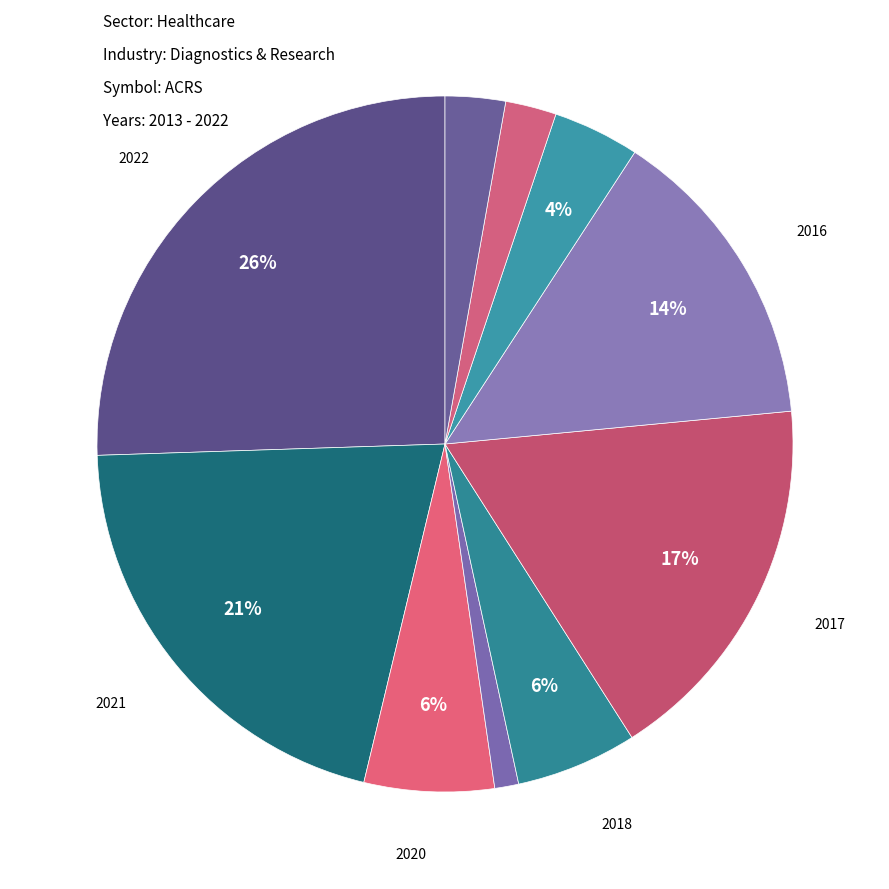

How many slices are in this pie chart?

10